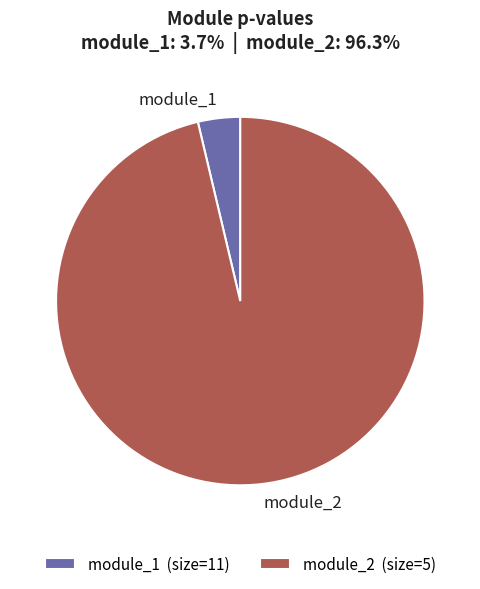

How many slices are in this pie chart?

2